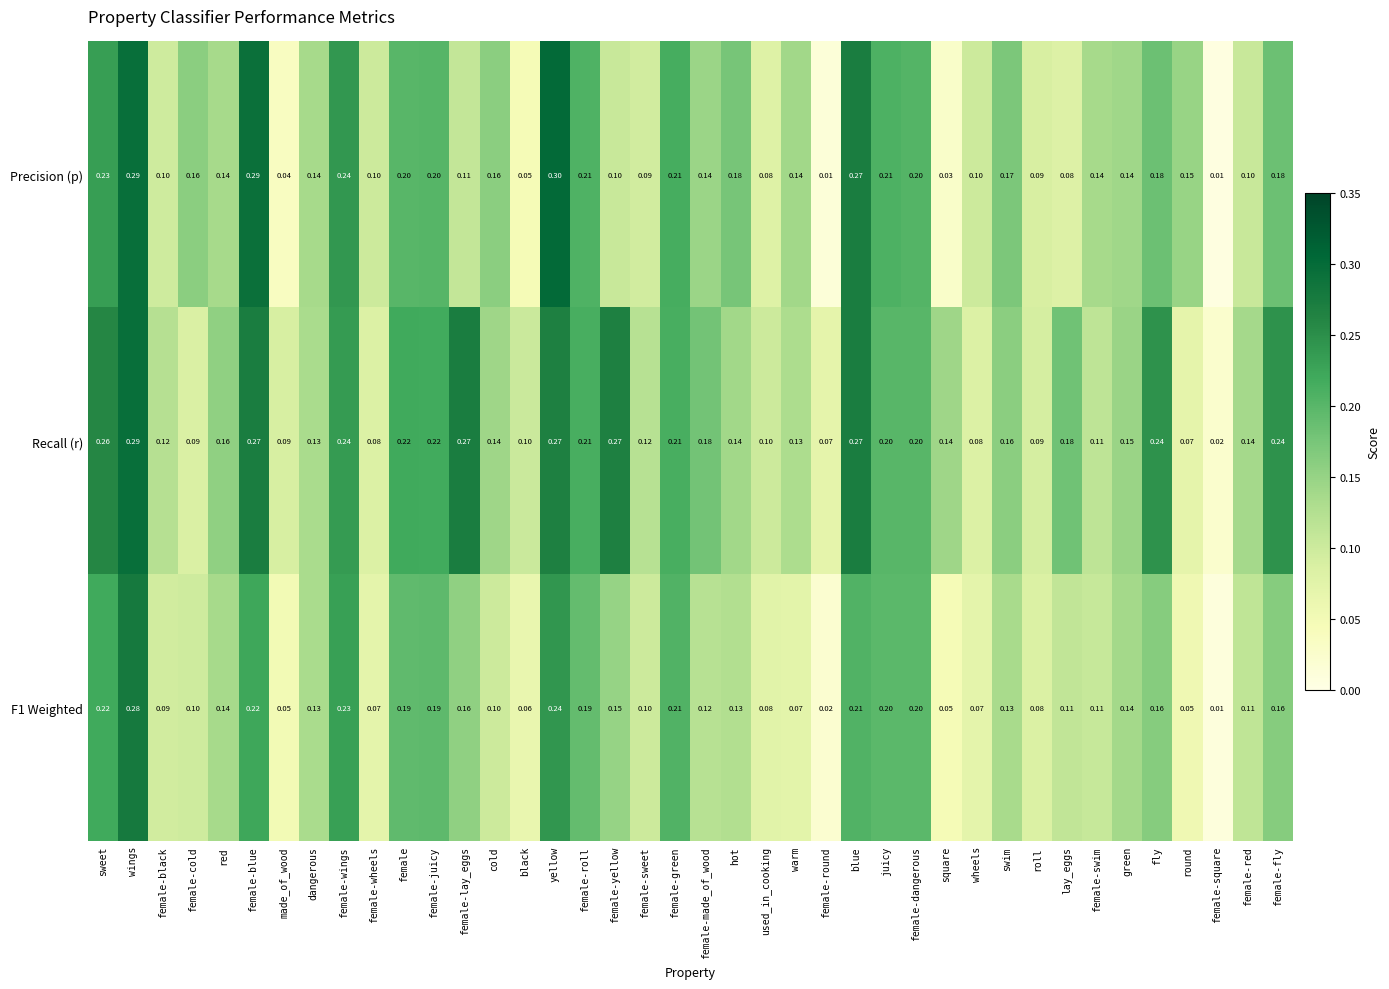

Where is F1 Weighted nearest to the value 0?

female-square